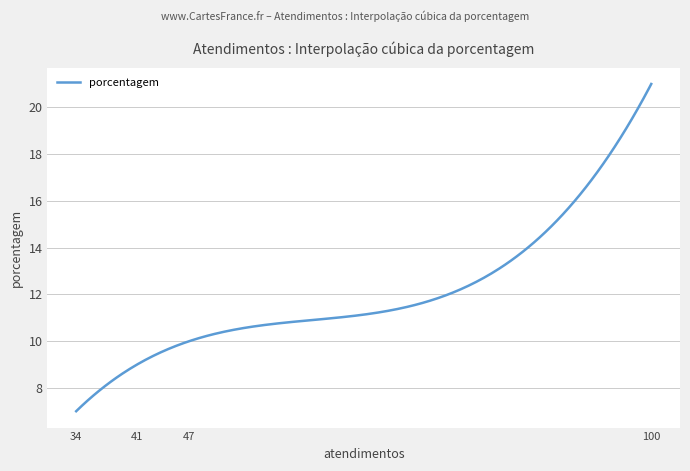

What is the minimum value shown in the chart?

7.0